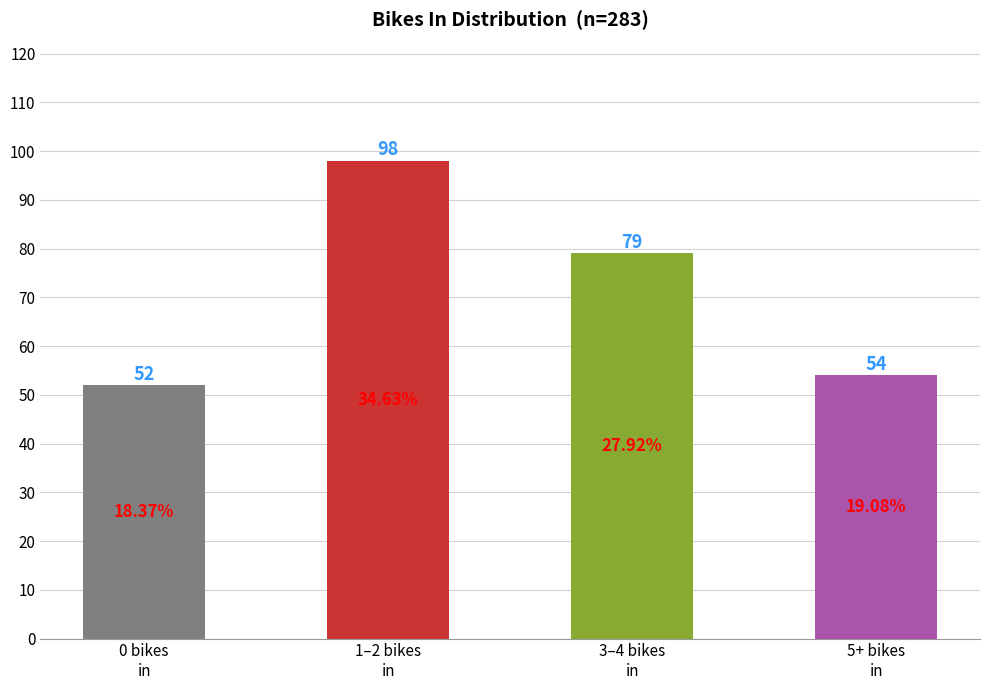

How many bars are there in total?

4